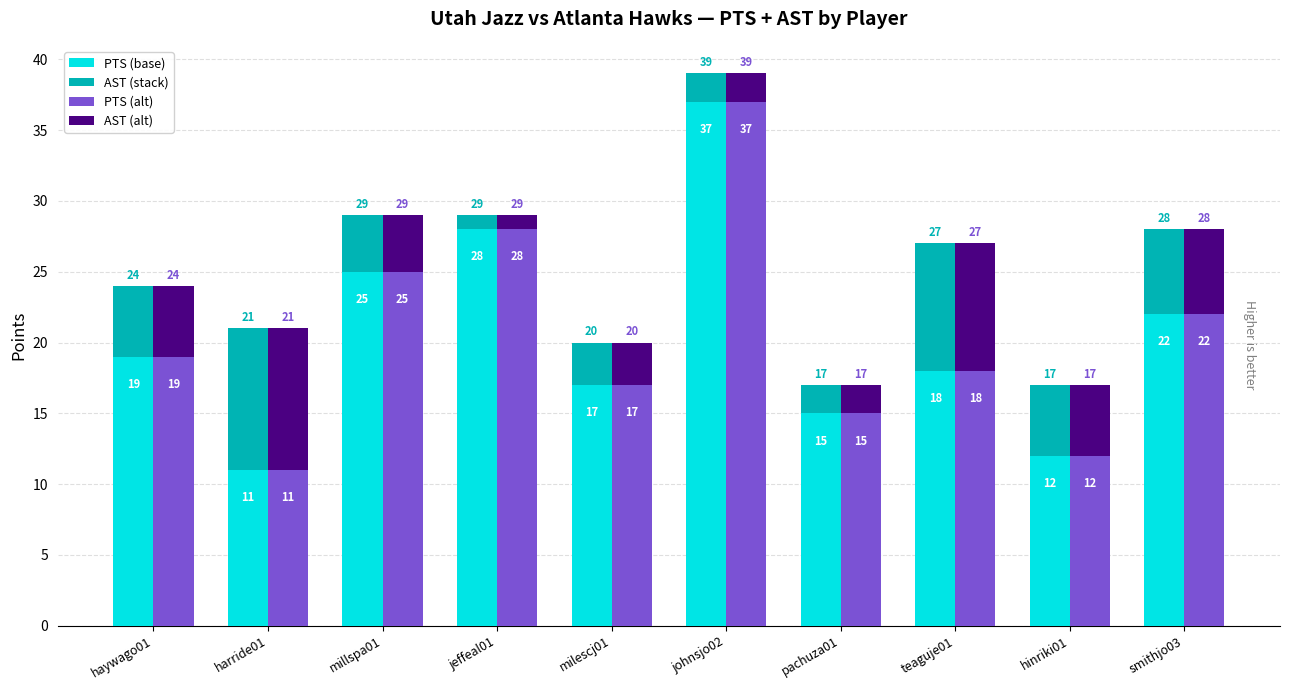

Which label corresponds to the smallest value in the chart?

jeffeal01